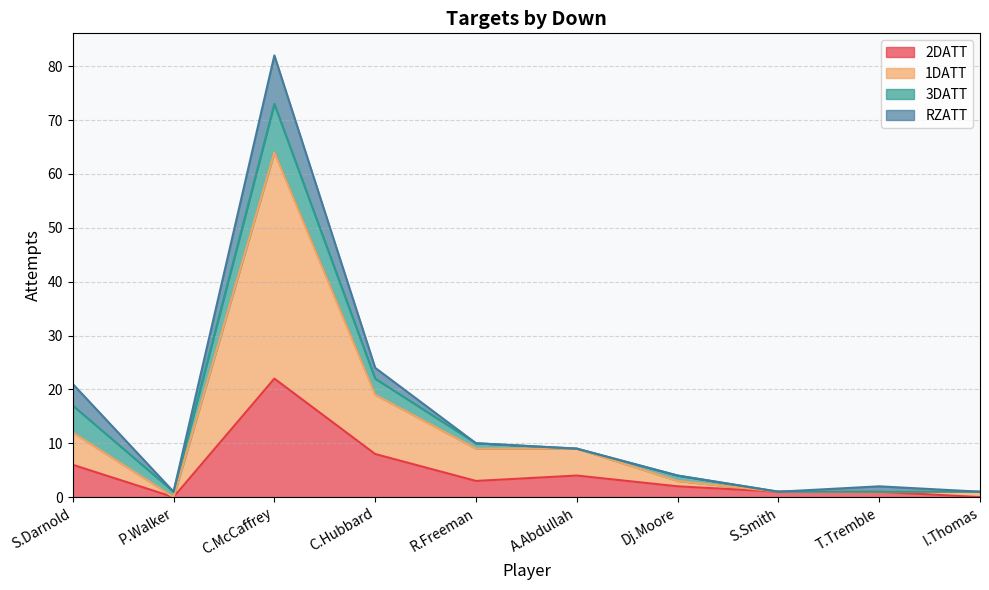

At which category does 1DATT reach its first local valley?

P.Walker